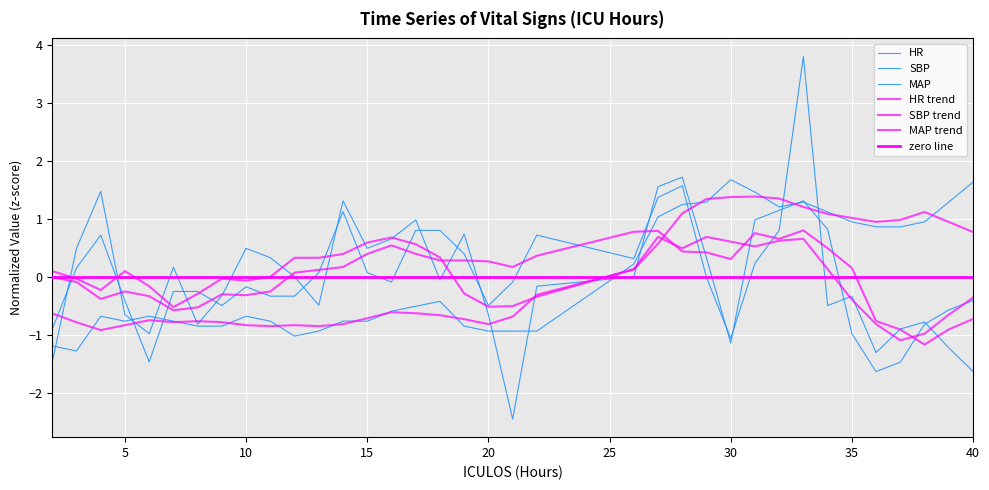

How many values in MAP are above zero?

19